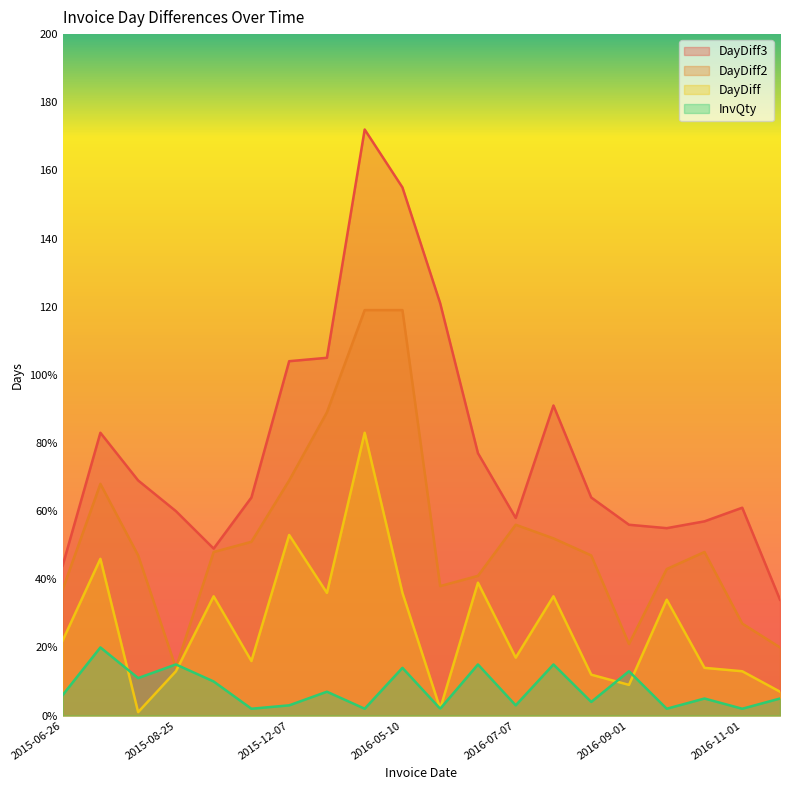

At which label is DayDiff2 closest to 66?

2015-08-11